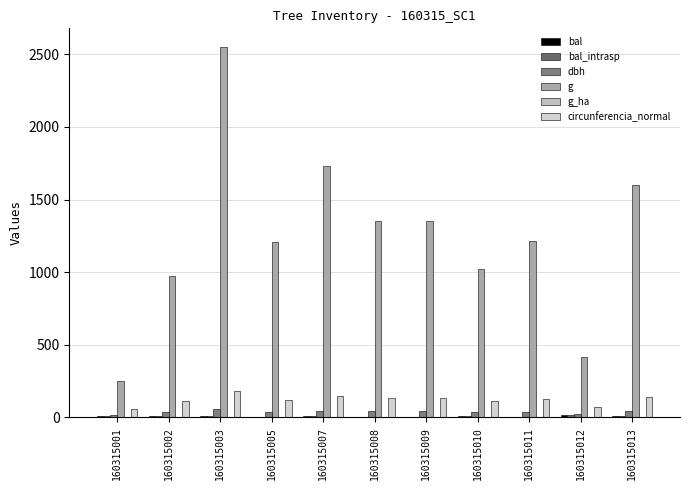

Where does the dbh series first go above 39?

160315003